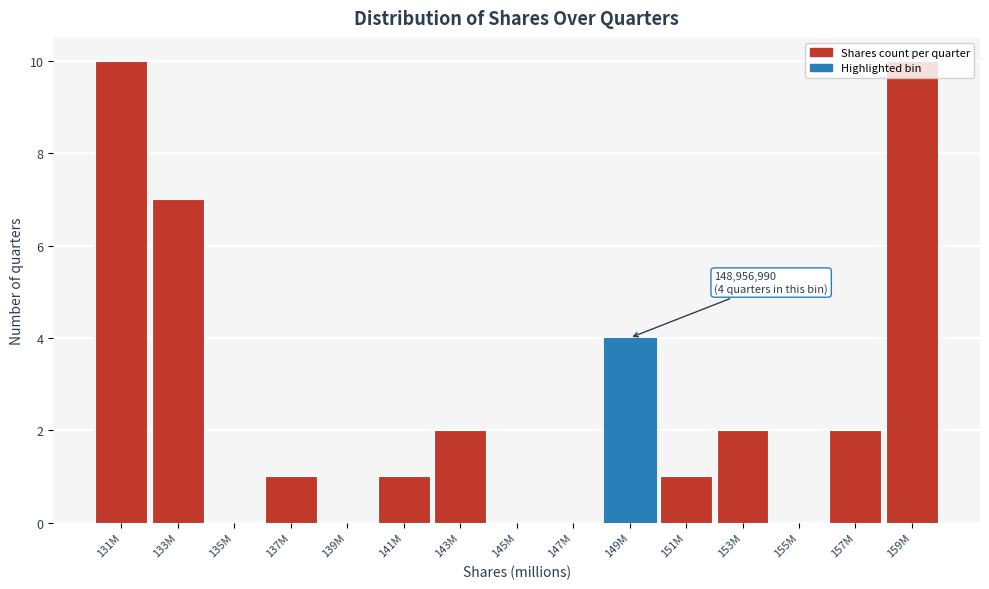

The chart shows a value of 10 at 131M. True or false?

True